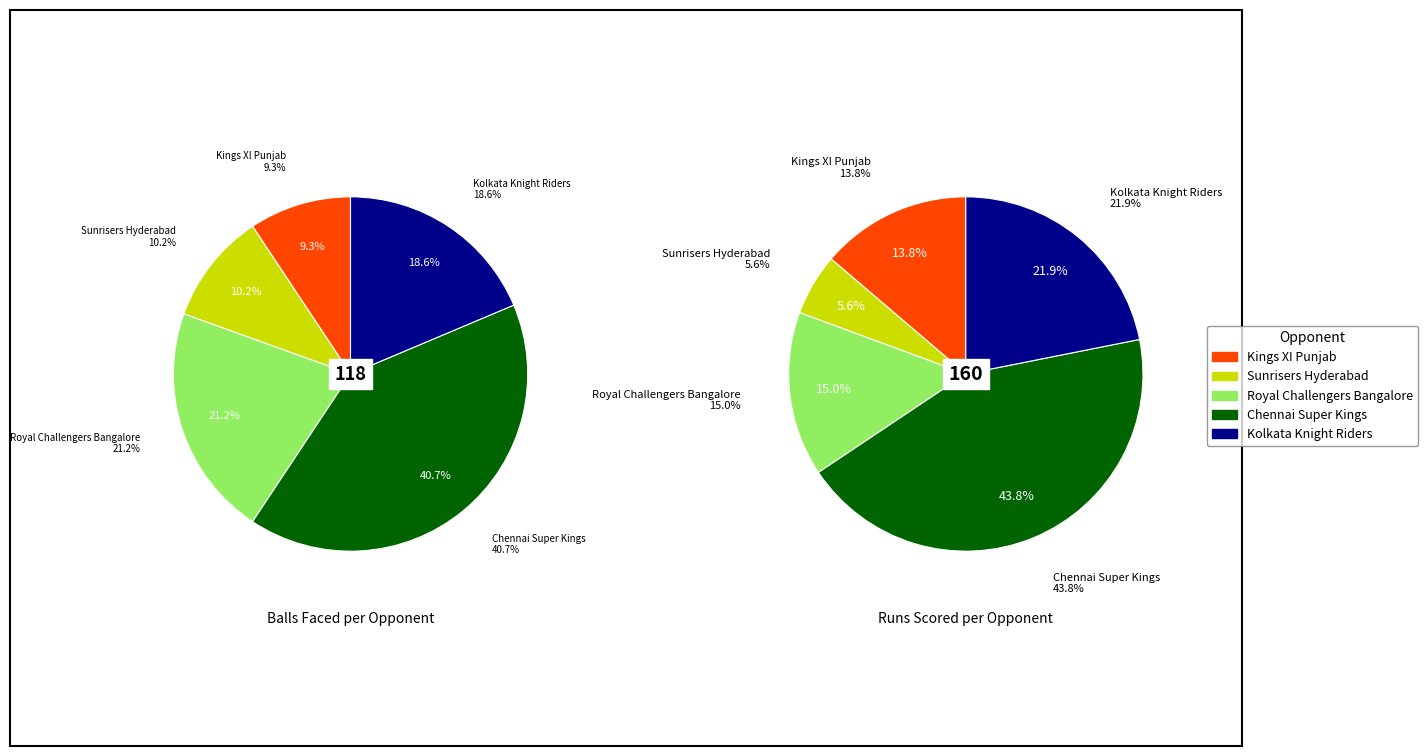

To the nearest percent, what is the difference between the largest and smallest slice percentages?

31%